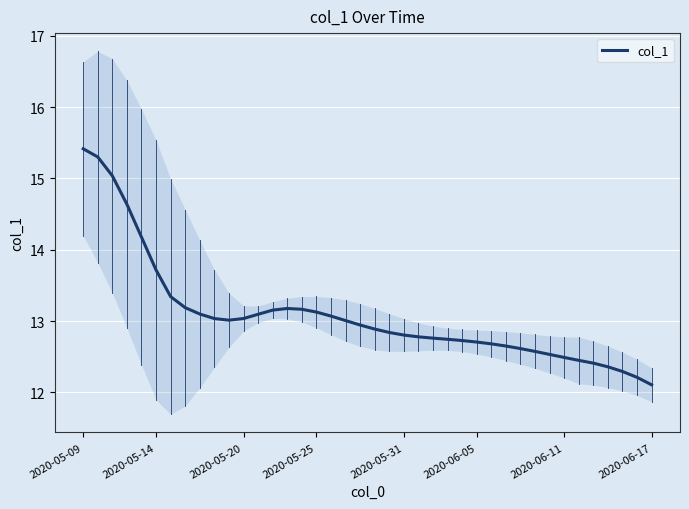

At which label does col_1 reach its peak?

2020-05-09